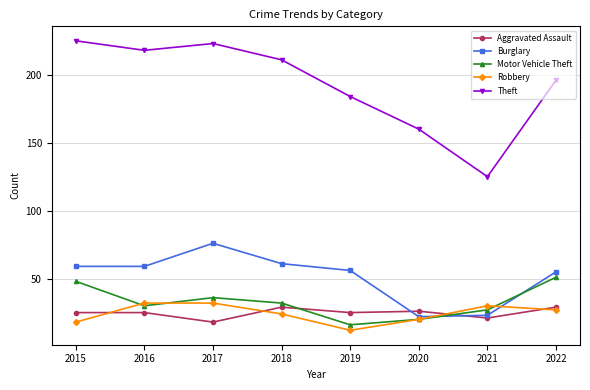

Does the chart have visible grid lines?

Yes